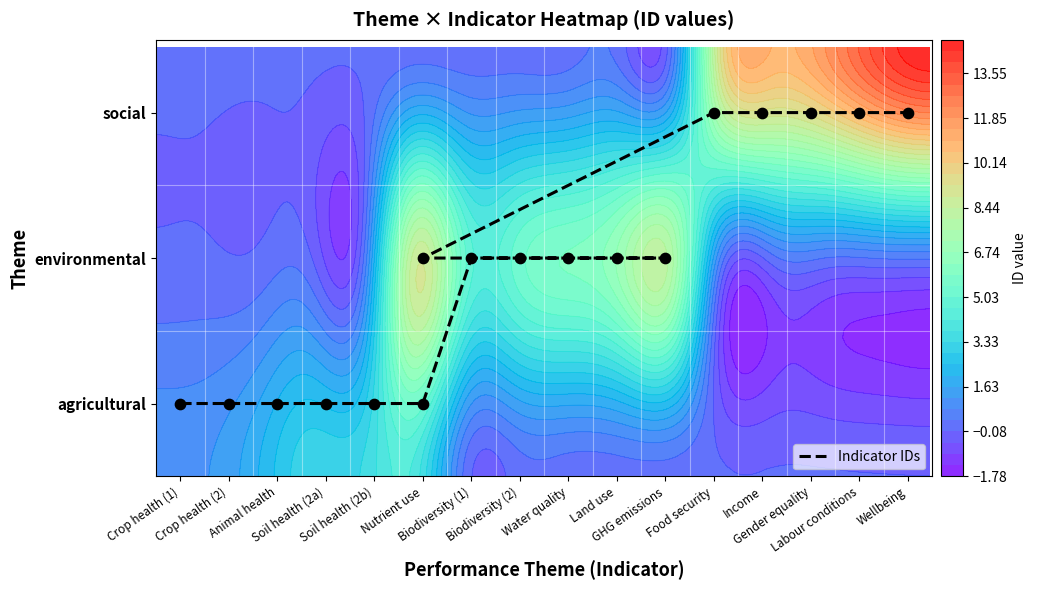

Is it true that the value at Soil health (2a) is 16?

False